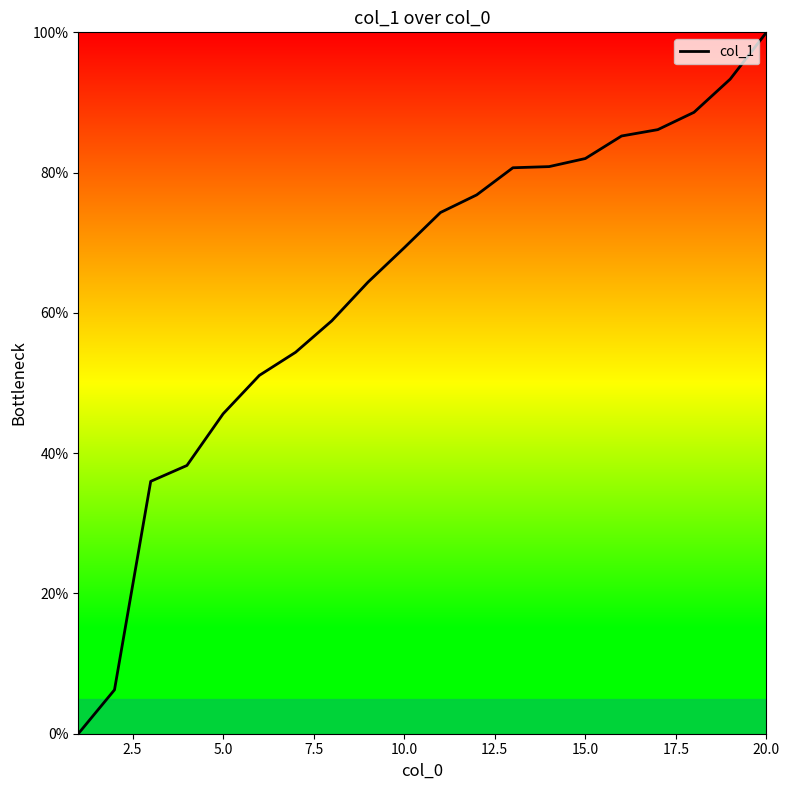

What is the greatest value displayed?

100.0